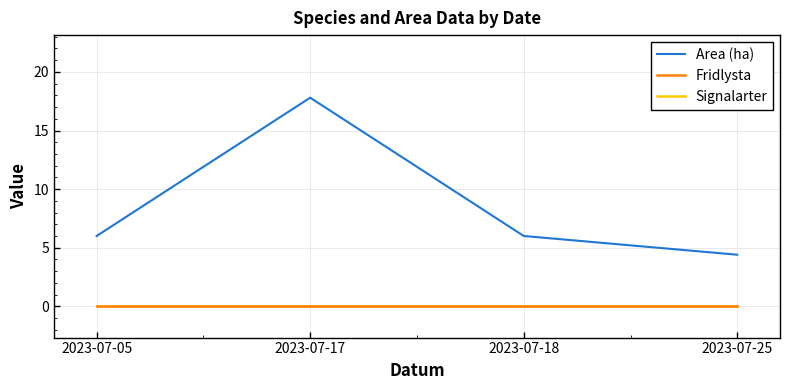

At which label is Signalarter closest to 0?

2023-07-05